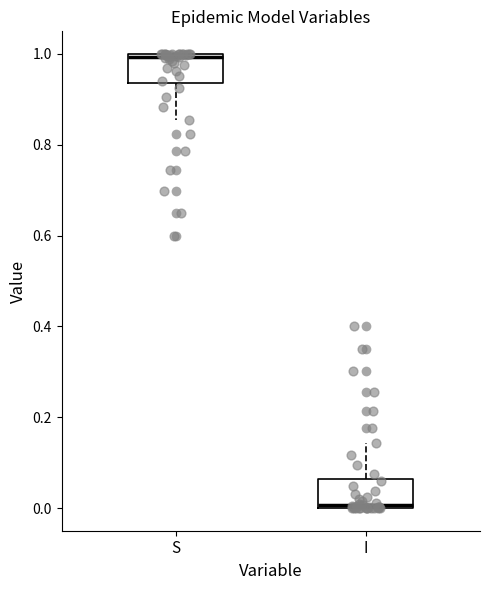

Which box's median line is the highest?

S